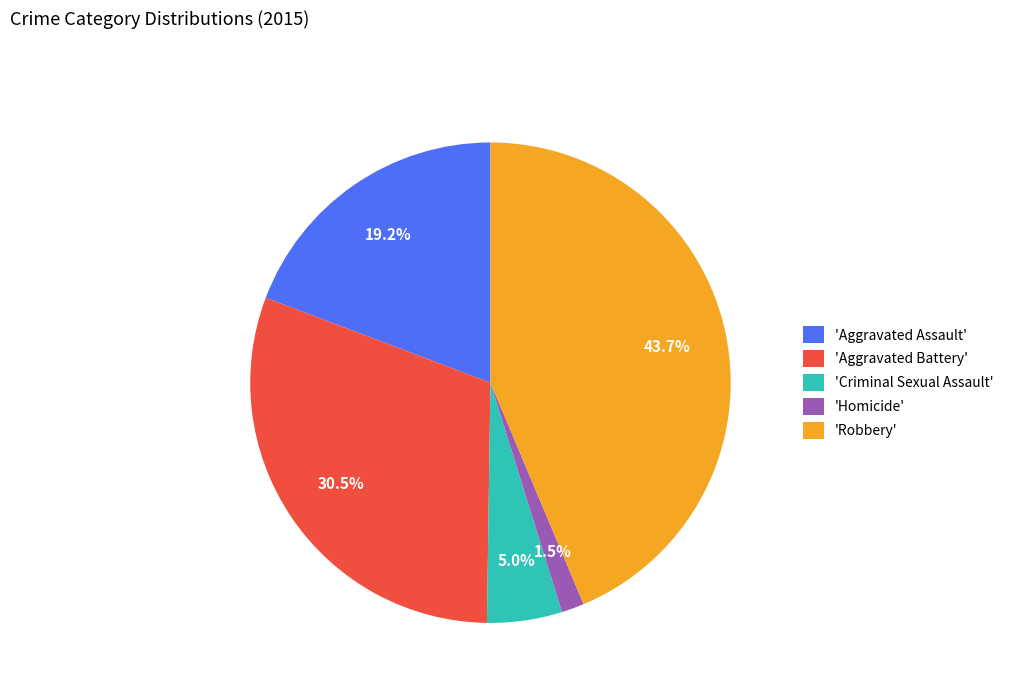

To the nearest percent, what is the average slice percentage?

20%